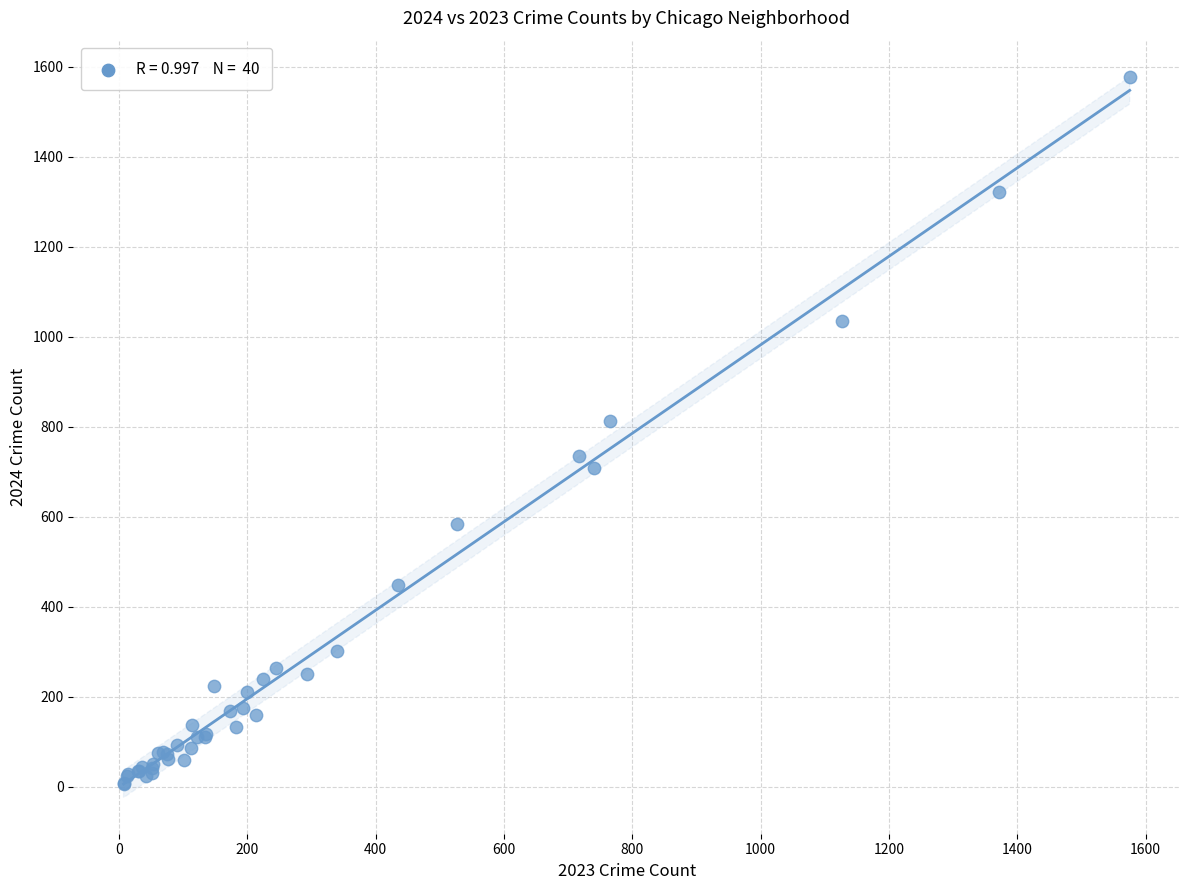

What Y value in the scatter plot is closest to 791?

814